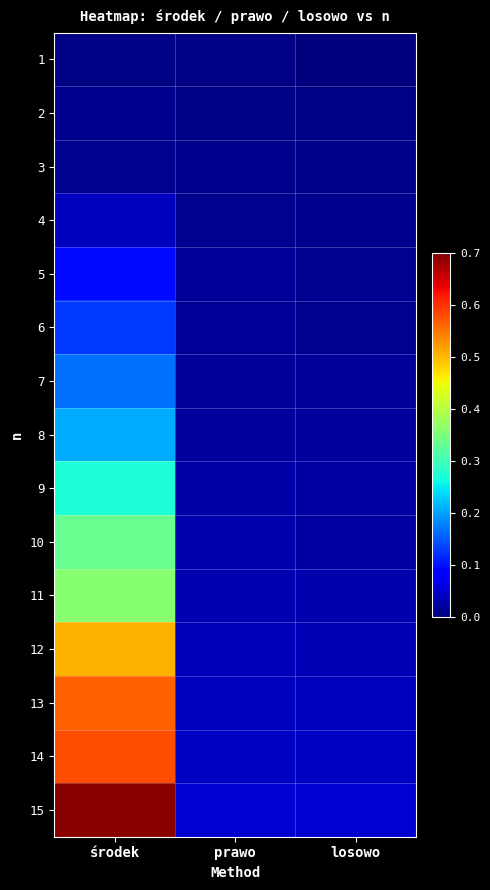

Reading left to right, transcribe all the data shown in this chart.

1: środek=0.0	prawo=0.0	losowo=0.0
2: środek=0.0	prawo=0.0	losowo=0.0
3: środek=0.0	prawo=0.0	losowo=0.0
4: środek=0.0	prawo=0.0	losowo=0.0
5: środek=0.1	prawo=0.0	losowo=0.0
6: środek=0.1	prawo=0.0	losowo=0.0
7: środek=0.2	prawo=0.0	losowo=0.0
8: środek=0.2	prawo=0.0	losowo=0.0
9: środek=0.3	prawo=0.0	losowo=0.0
10: środek=0.3	prawo=0.0	losowo=0.0
11: środek=0.4	prawo=0.0	losowo=0.0
12: środek=0.5	prawo=0.0	losowo=0.0
13: środek=0.6	prawo=0.0	losowo=0.0
14: środek=0.6	prawo=0.0	losowo=0.0
15: środek=0.7	prawo=0.0	losowo=0.1